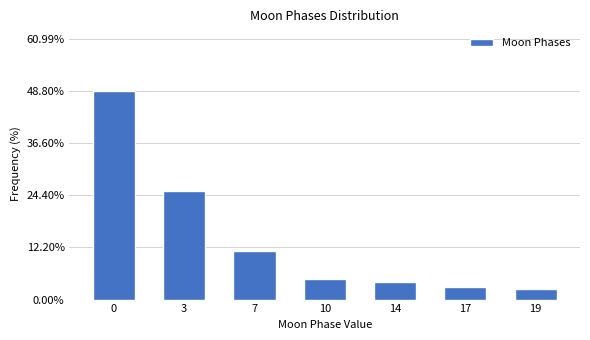

Reading right to left, transcribe all the data shown in this chart.

2.4	3.0	4.2	4.8	11.4	25.3	48.8